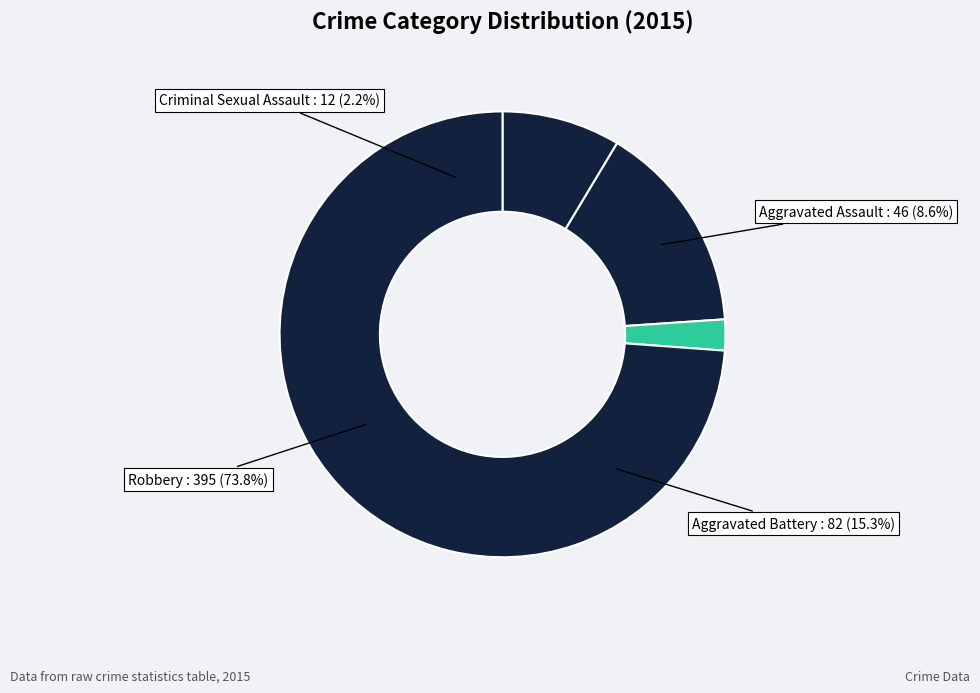

How much of the chart is everything except Criminal Sexual Assault?

97.8%